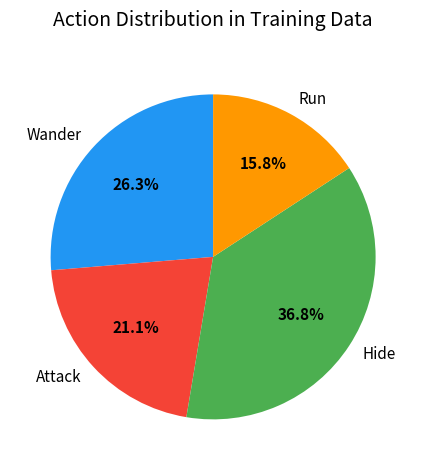

To the nearest percent, what portion does Wander represent?

26%